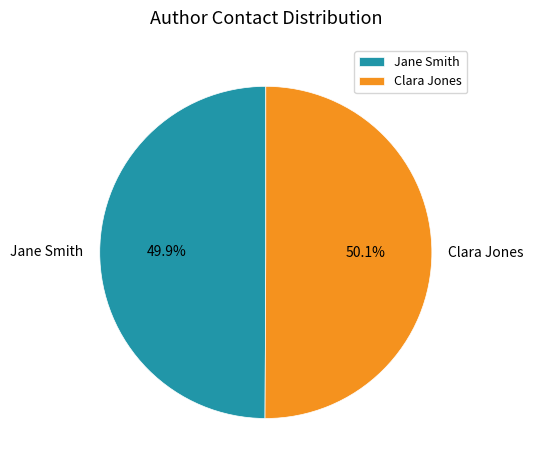

True or false: Clara Jones accounts for 50% of the total.

True